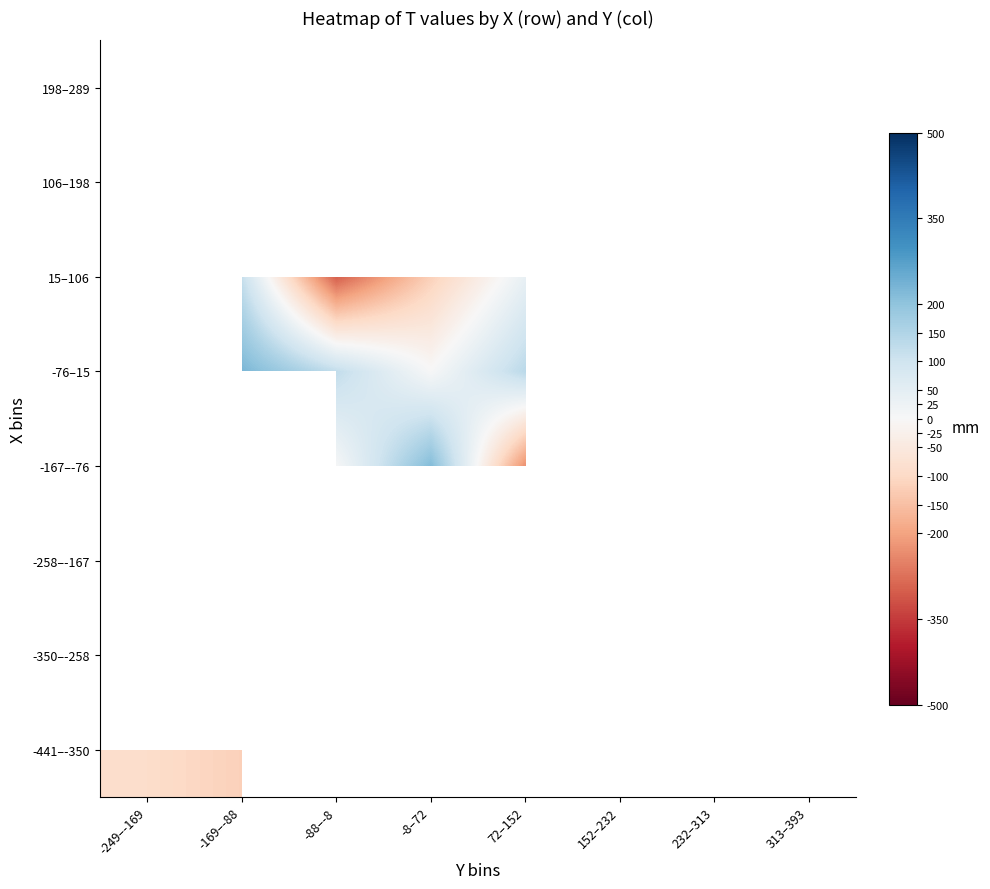

Which has a higher value, 232–313 or -88–-8?

-88–-8